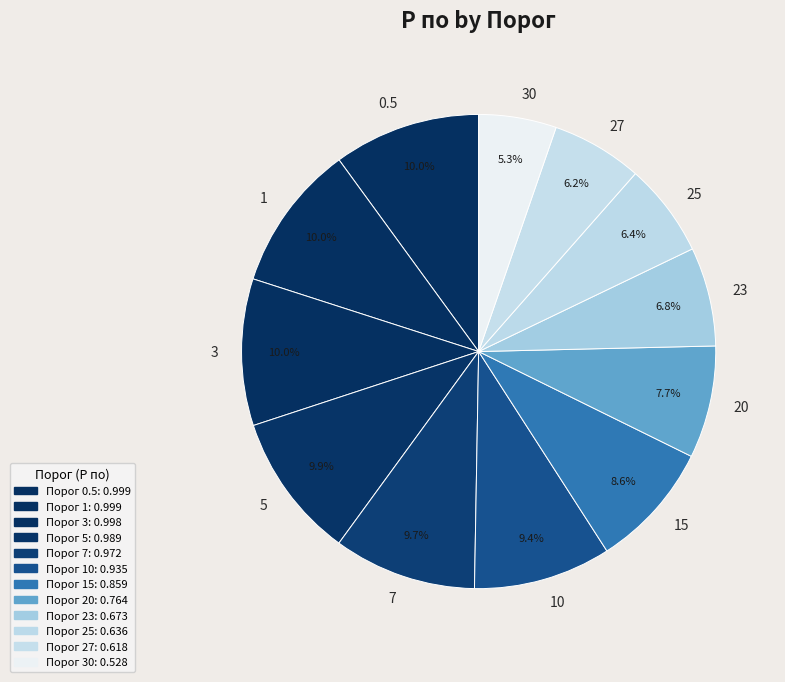

How much of the chart is everything except 27?

93.8%